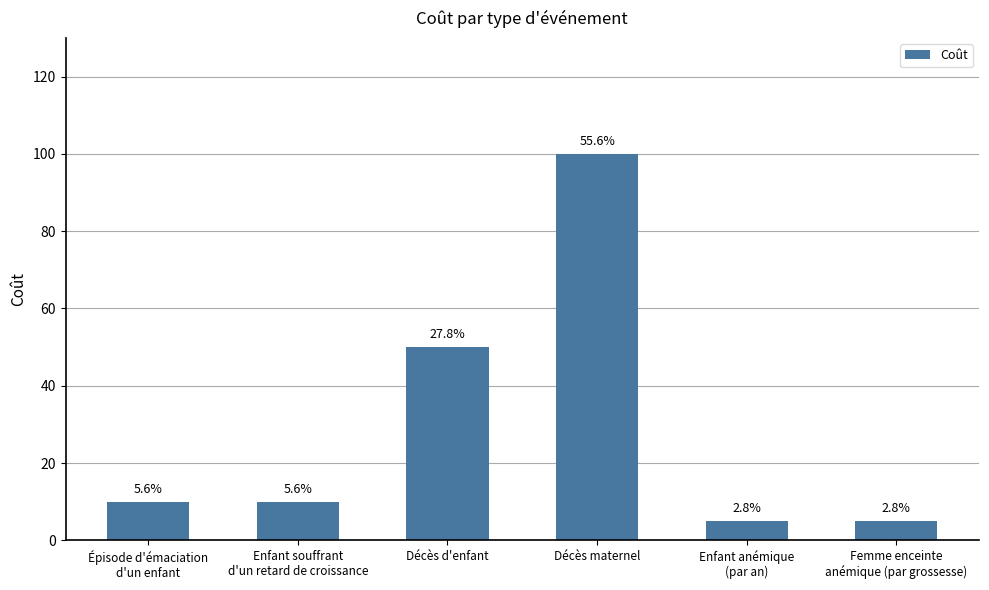

What is the difference between the values at Enfant souffrant
d'un retard de croissance and Décès d'enfant?

40